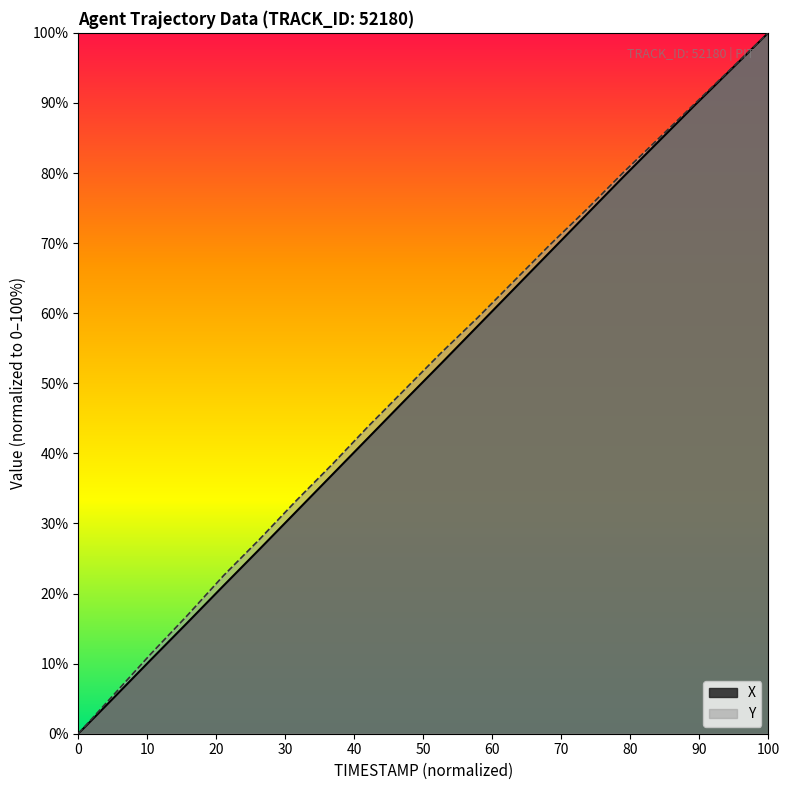

True or false: TIMESTAMP and X cross at least once.

False